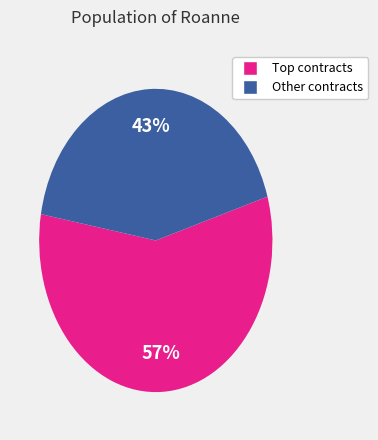

Does any single category account for the majority?

Yes